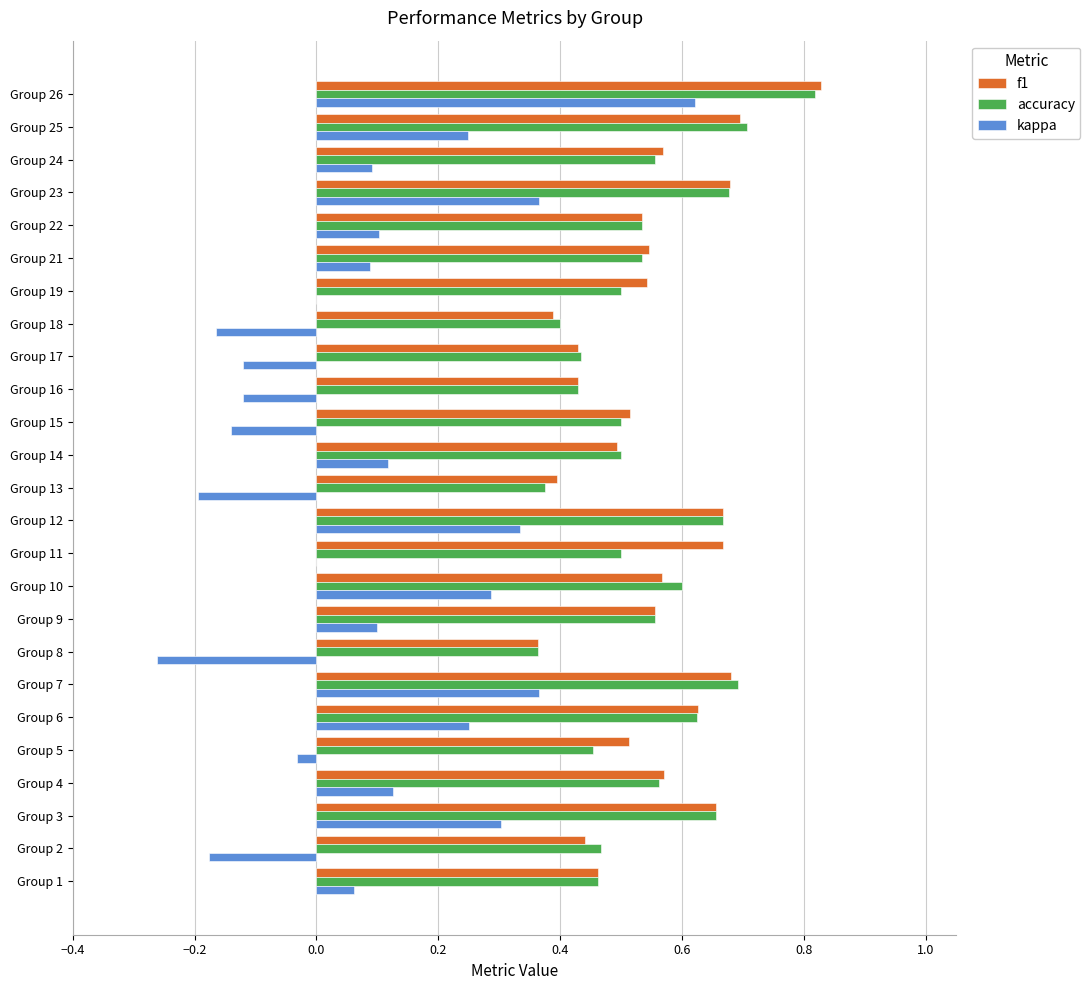

Which category has the highest value across all series?

Group 26